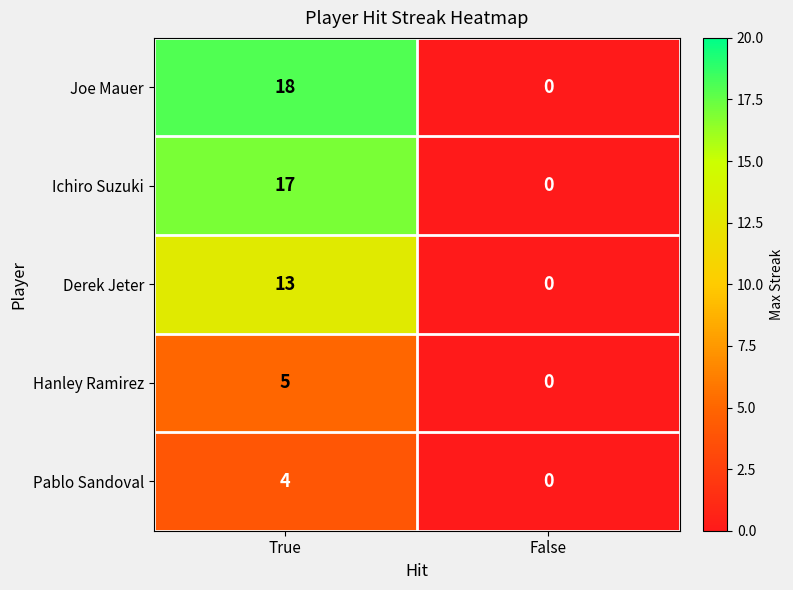

At which label is Derek Jeter closest to 6?

False